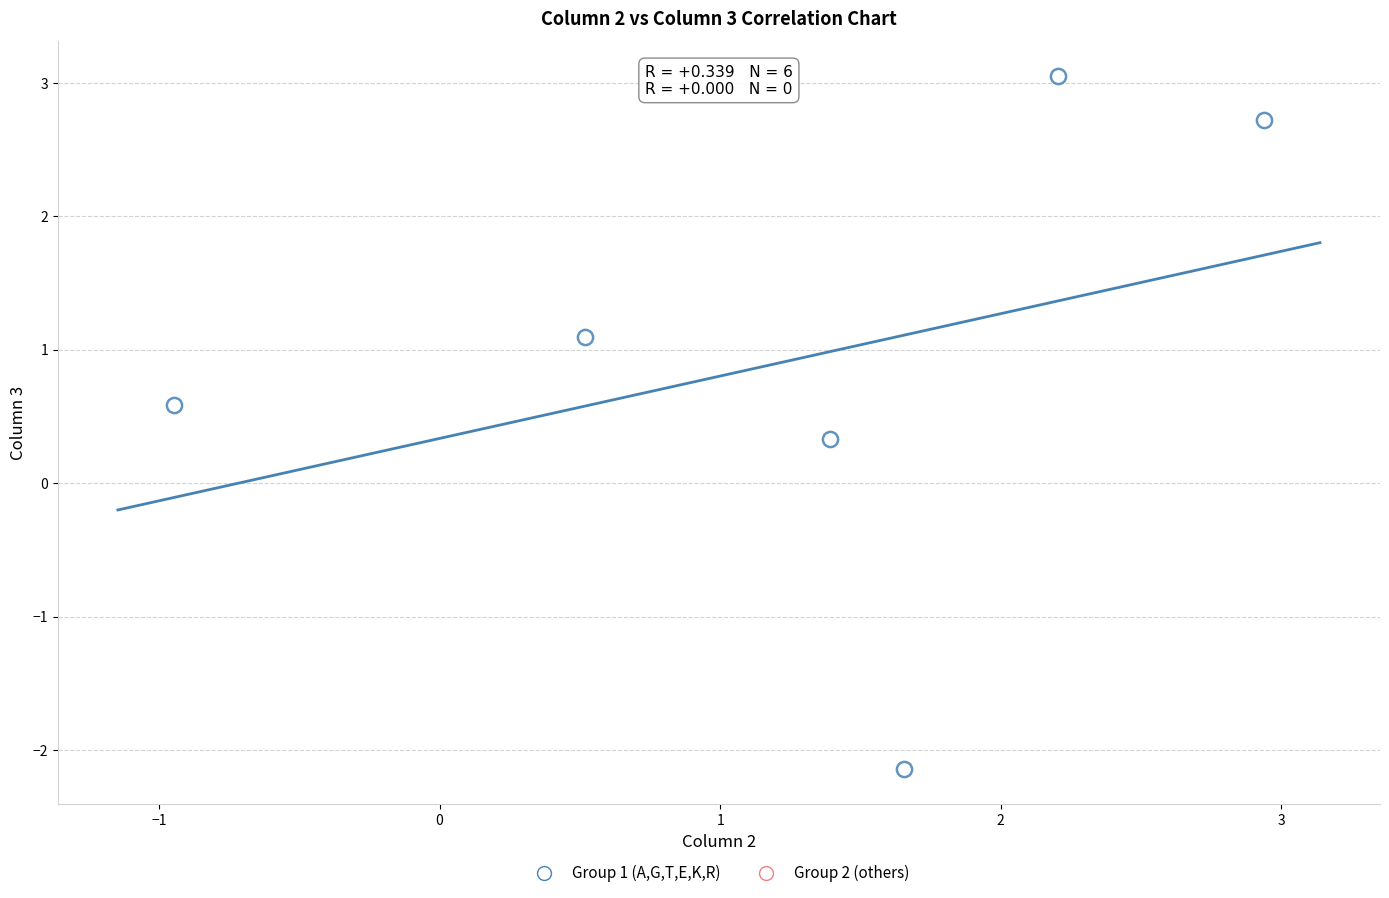

What Y value in the scatter plot is closest to 0?

0.3